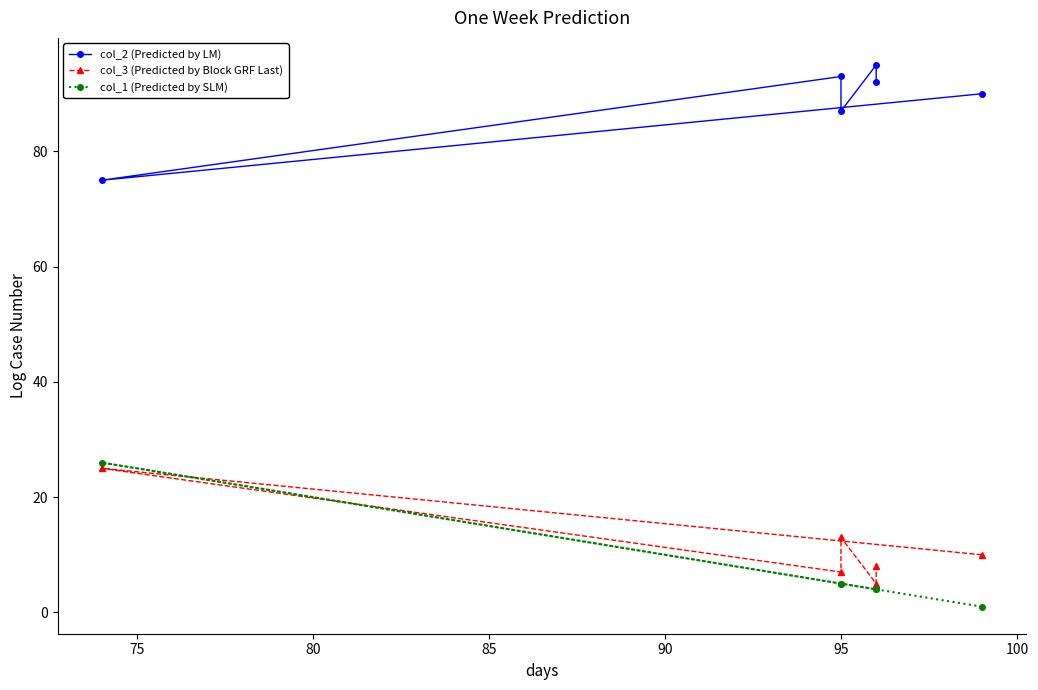

What are all the series names shown in the legend?

col_2 (Predicted by LM), col_3 (Predicted by Block GRF Last), col_1 (Predicted by SLM)